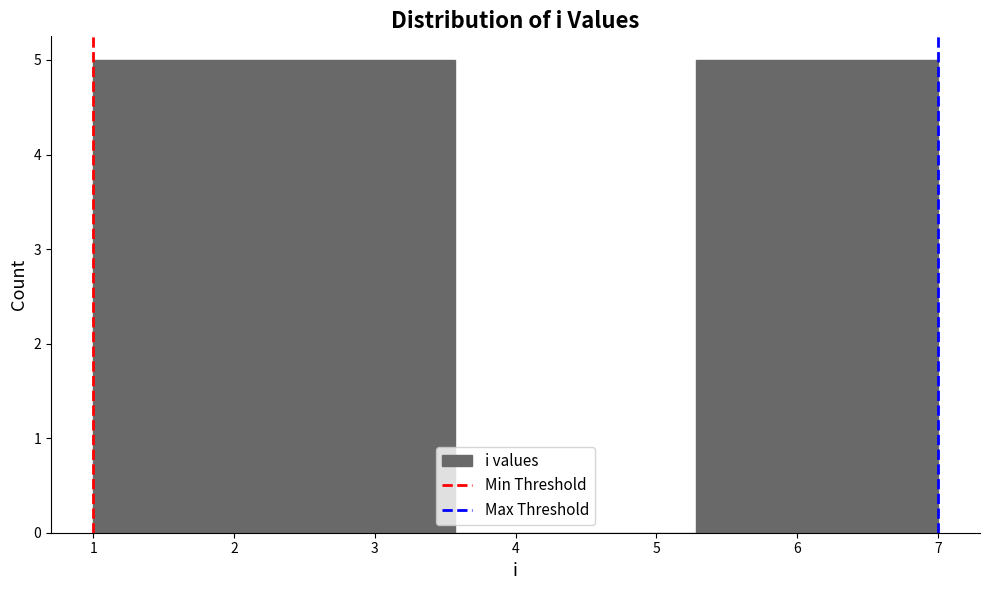

What is the height of the bar covering 1.9 to 2.7 on the x-axis? Neither the bar edges nor the heights are printed on the chart, so give them approximately, as read against the axes.

5